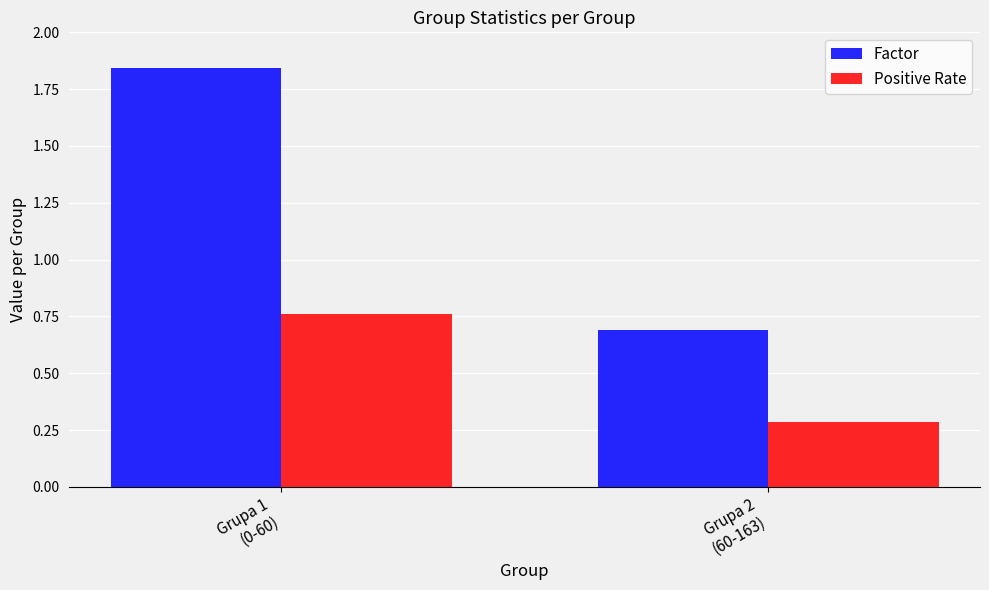

How many values in the Factor series are below 1?

1